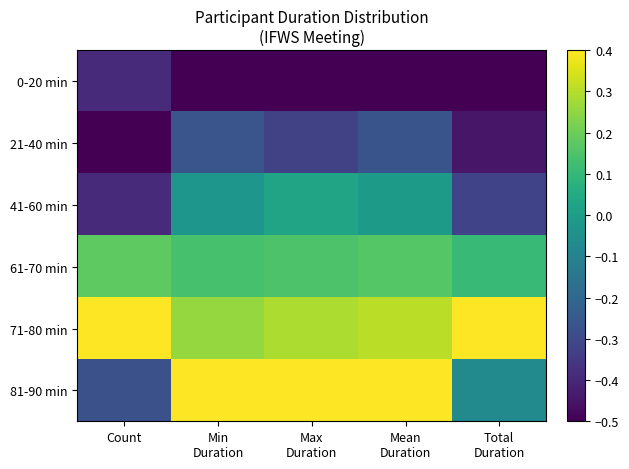

Reading right to left, list all the values displayed in this chart.

0-20 min: Total
Duration=-0.5	Mean
Duration=-0.5	Max
Duration=-0.5	Min
Duration=-0.5	Count=-0.4
21-40 min: Total
Duration=-0.4	Mean
Duration=-0.3	Max
Duration=-0.3	Min
Duration=-0.3	Count=-0.5
41-60 min: Total
Duration=-0.3	Mean
Duration=-0.0	Max
Duration=0.0	Min
Duration=-0.0	Count=-0.4
61-70 min: Total
Duration=0.1	Mean
Duration=0.2	Max
Duration=0.2	Min
Duration=0.1	Count=0.2
71-80 min: Total
Duration=0.4	Mean
Duration=0.3	Max
Duration=0.3	Min
Duration=0.3	Count=0.4
81-90 min: Total
Duration=-0.1	Mean
Duration=0.4	Max
Duration=0.4	Min
Duration=0.4	Count=-0.3